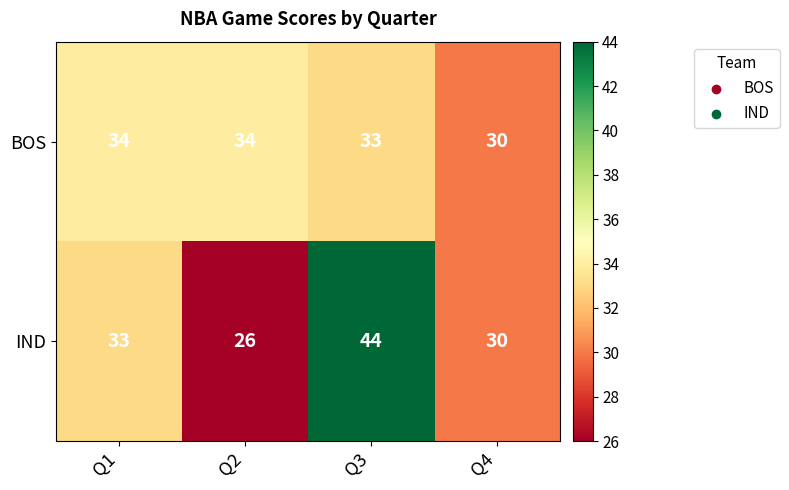

Between Q1 and Q3, which series saw the biggest shift?

IND